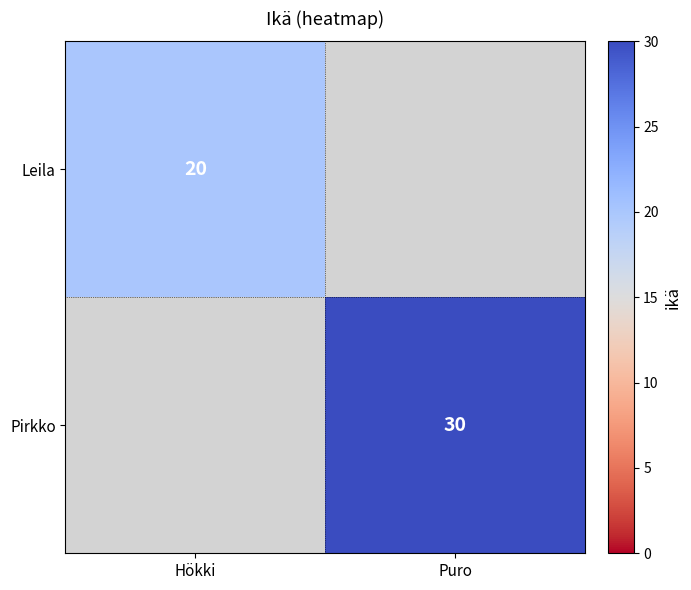

Which category has the highest value across all series?

Puro